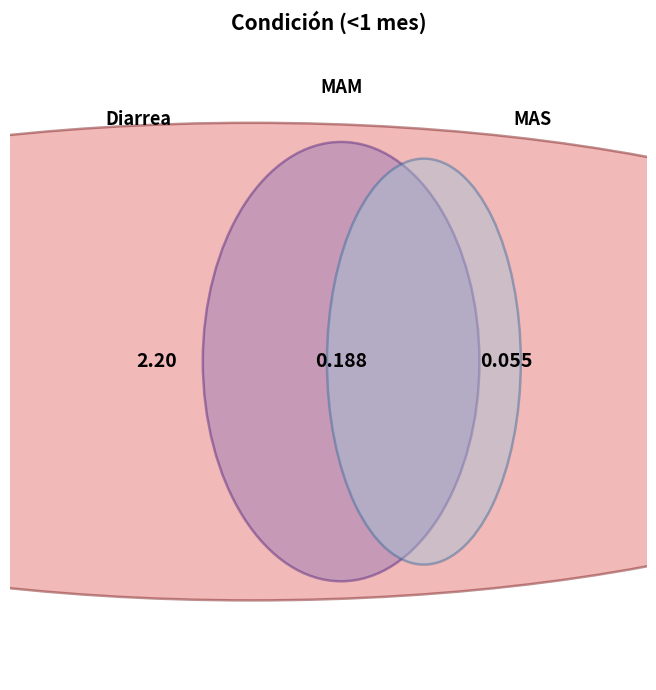

Is Diarrea the majority of the pie?

Yes